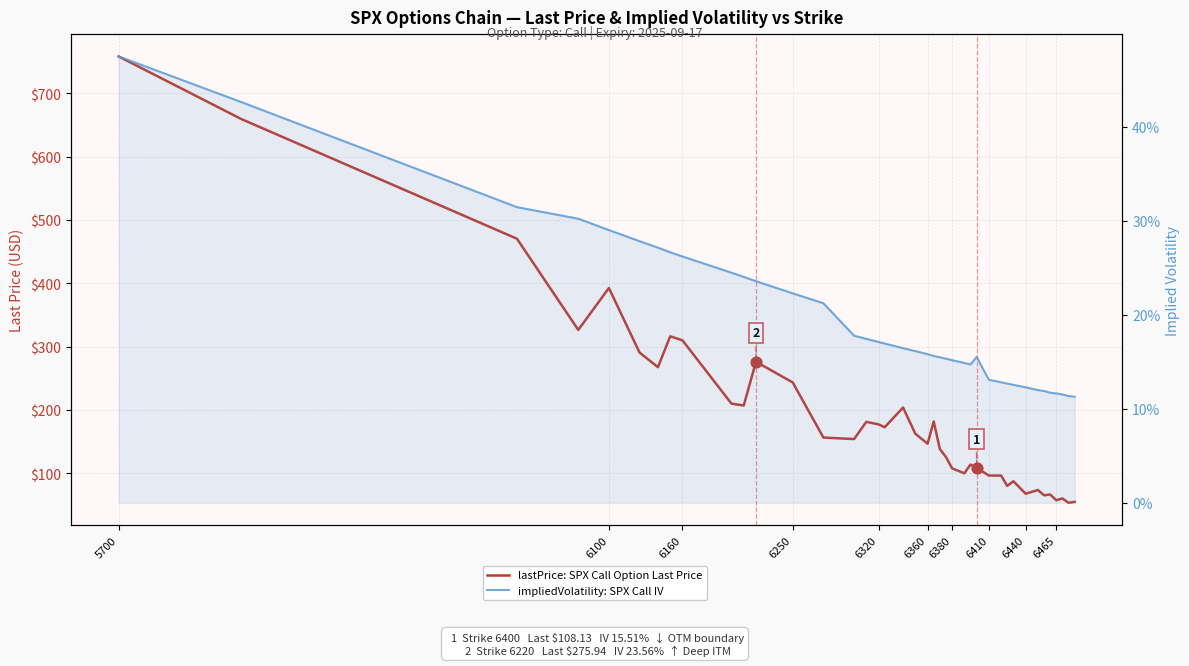

Which series has the widest spread of Y values?

lastPrice: SPX Call Option Last Price